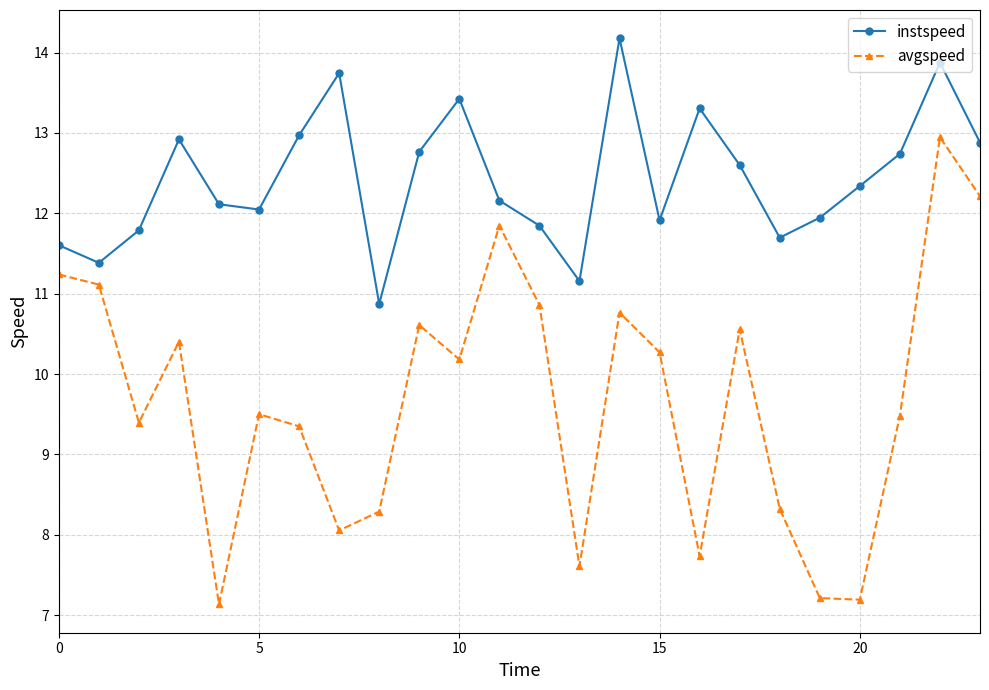

What is the difference between the maximum and minimum values in the instspeed series?

3.3